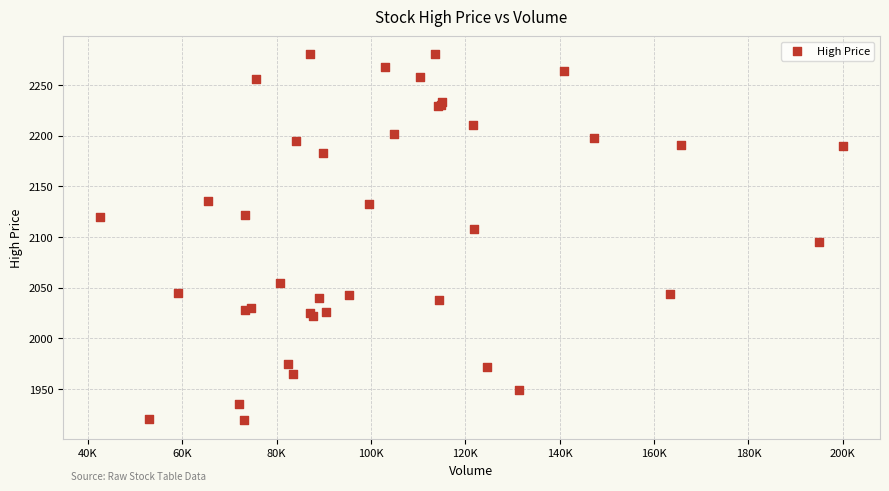

What Y value in the scatter plot is closest to 2099?

2095